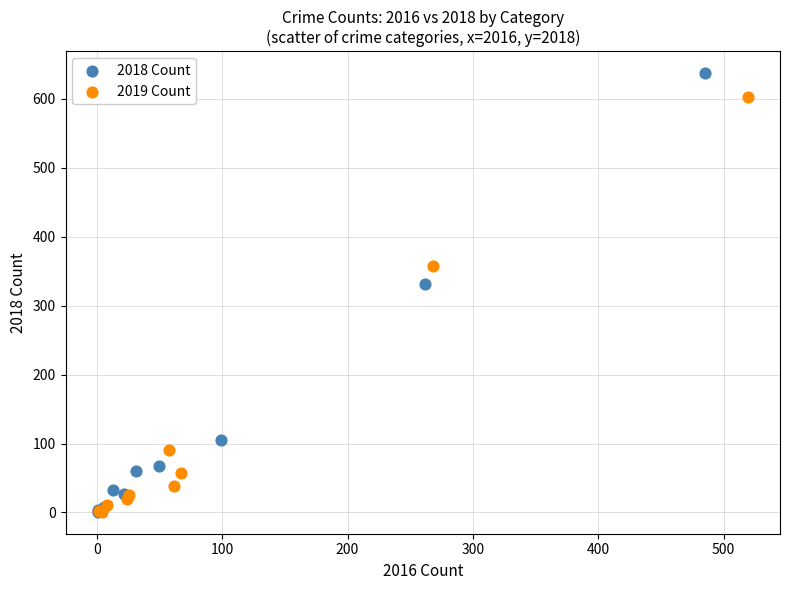

Which series contains the highest Y value?

2018 Count